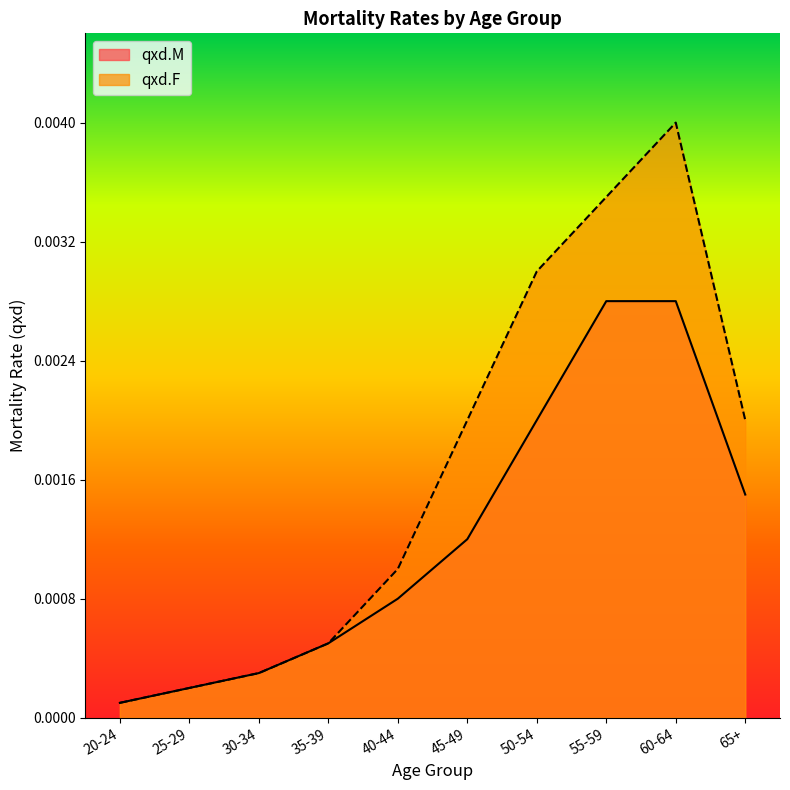

Which series has the largest total across all categories?

qxd.F